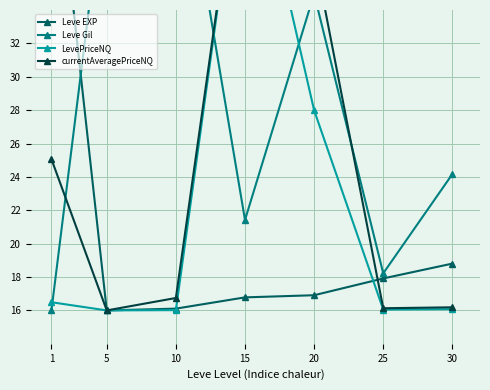

The value of Leve EXP at 15 is 16.8. True or false?

True